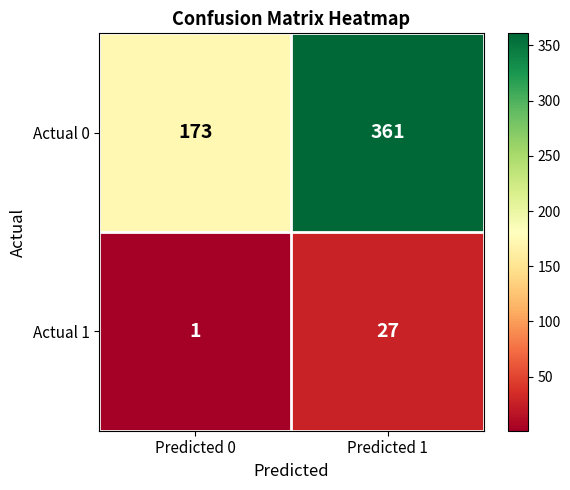

What is the difference between the highest and lowest values at Predicted 0?

172